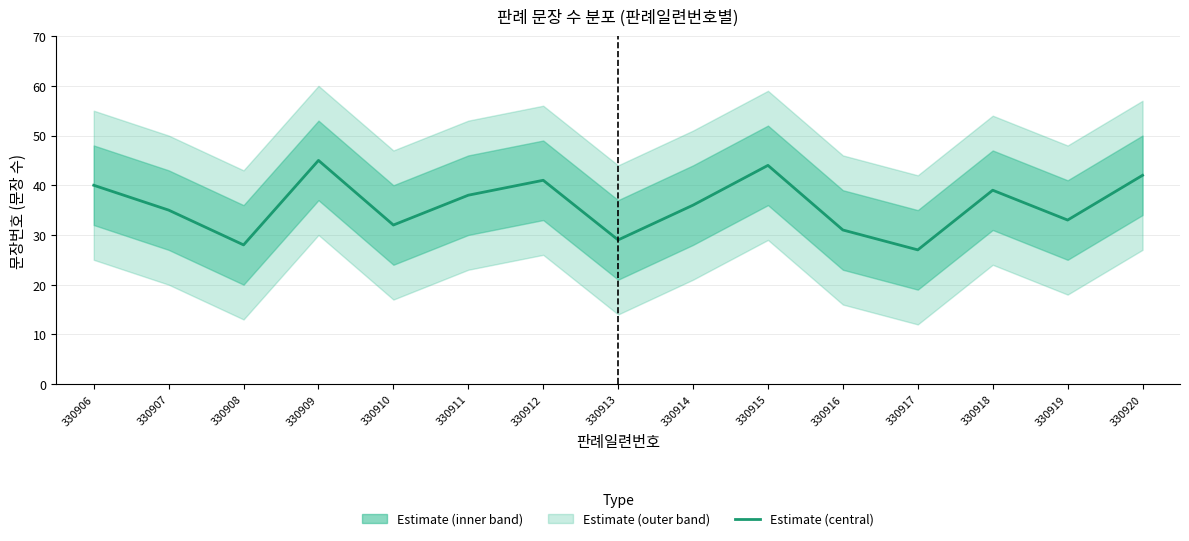

The chart shows a value of 32 at 330910. True or false?

True